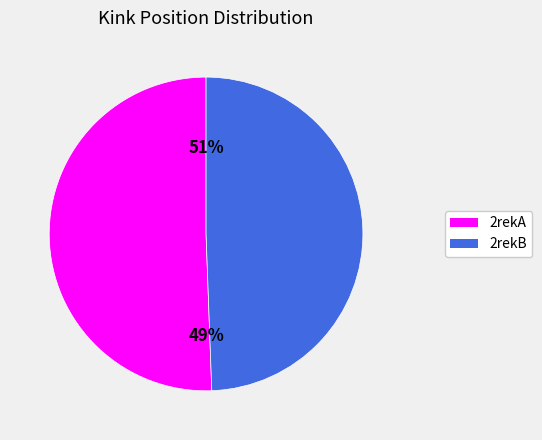

How much of the chart is everything except 2rekB?

50.6%